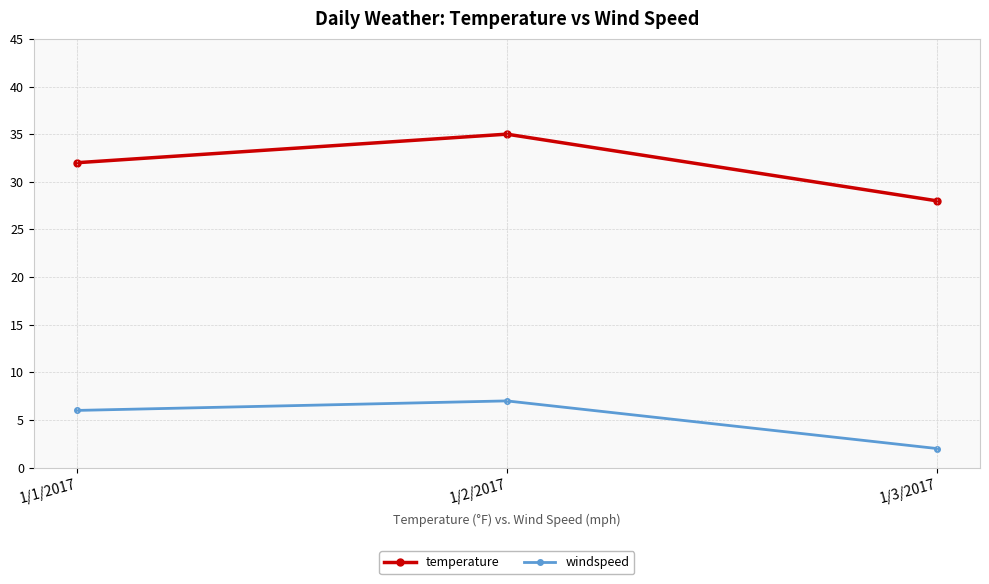

What is the approximate value of windspeed at 1/1/2017?

6